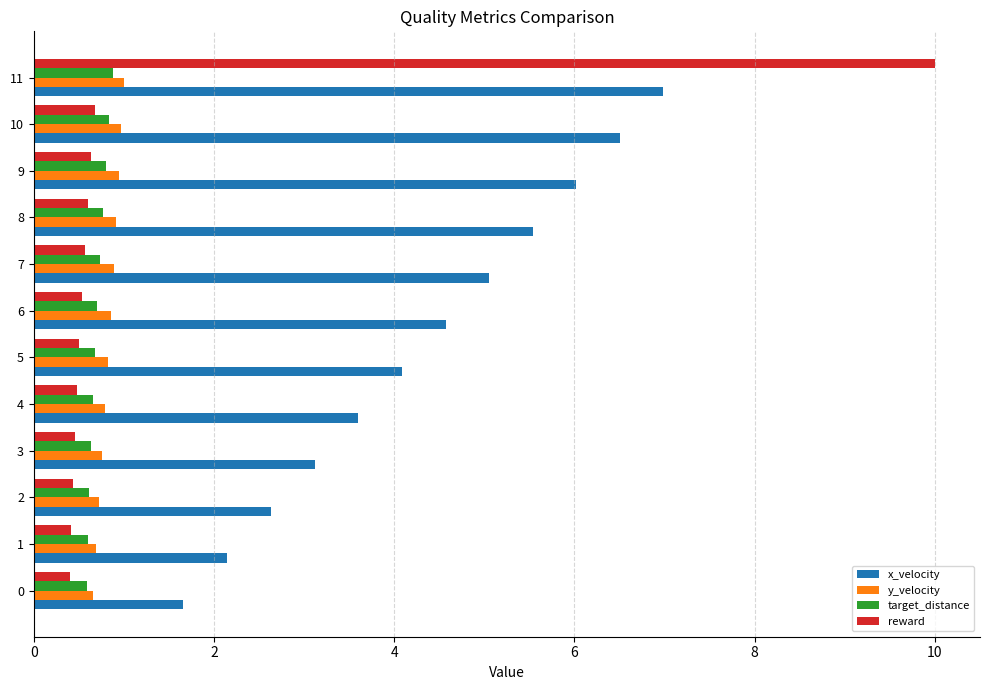

True or false: y_velocity has a value of 0.9 at 8.

True